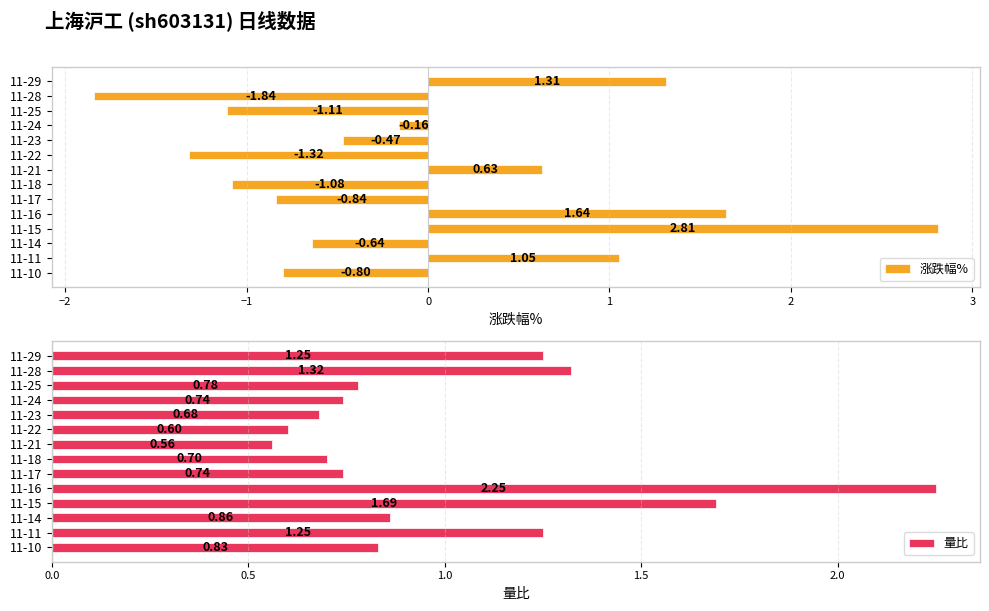

True or false: 涨跌幅% has a value of 2.8 at 11-15.

True